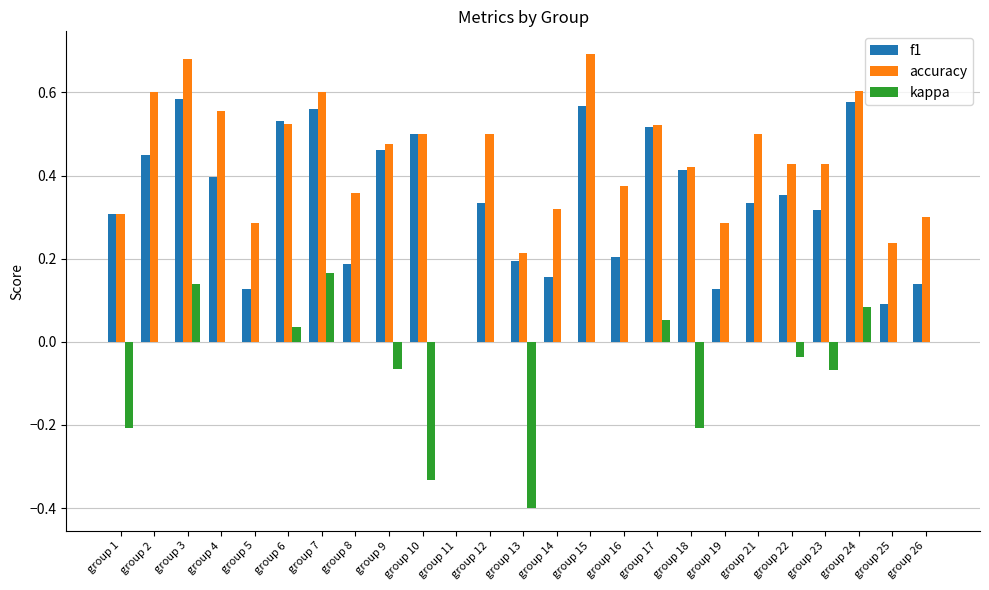

Which series changed the most between group 24 and group 26?

f1